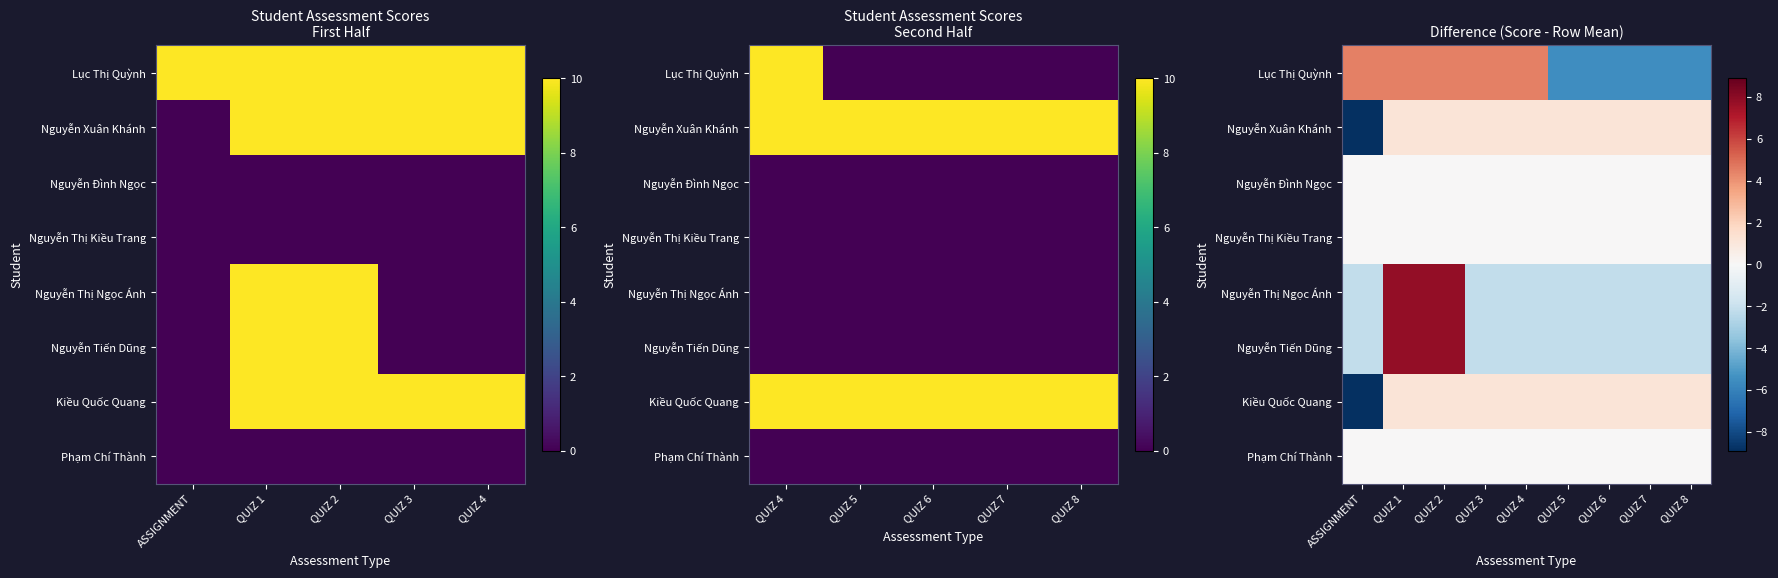

What is the approximate value of Kiều Quốc Quang at QUIZ 6?

1.1